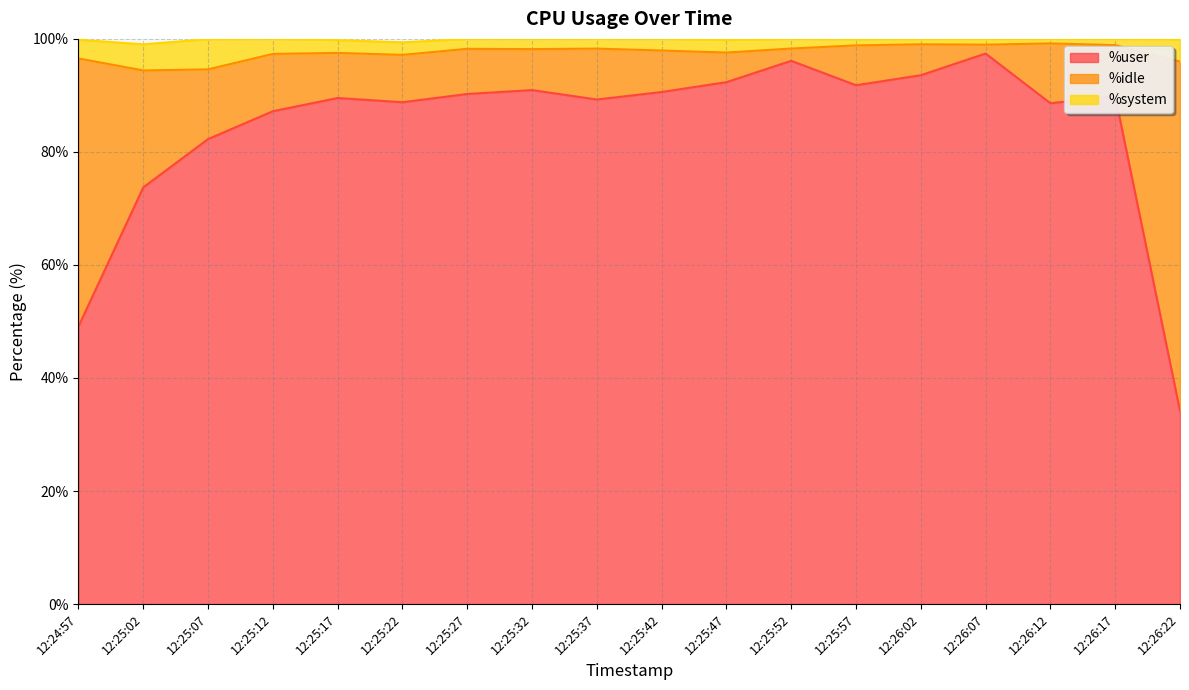

In %system, how many points are higher than both neighbors (excluding endpoints)?

5